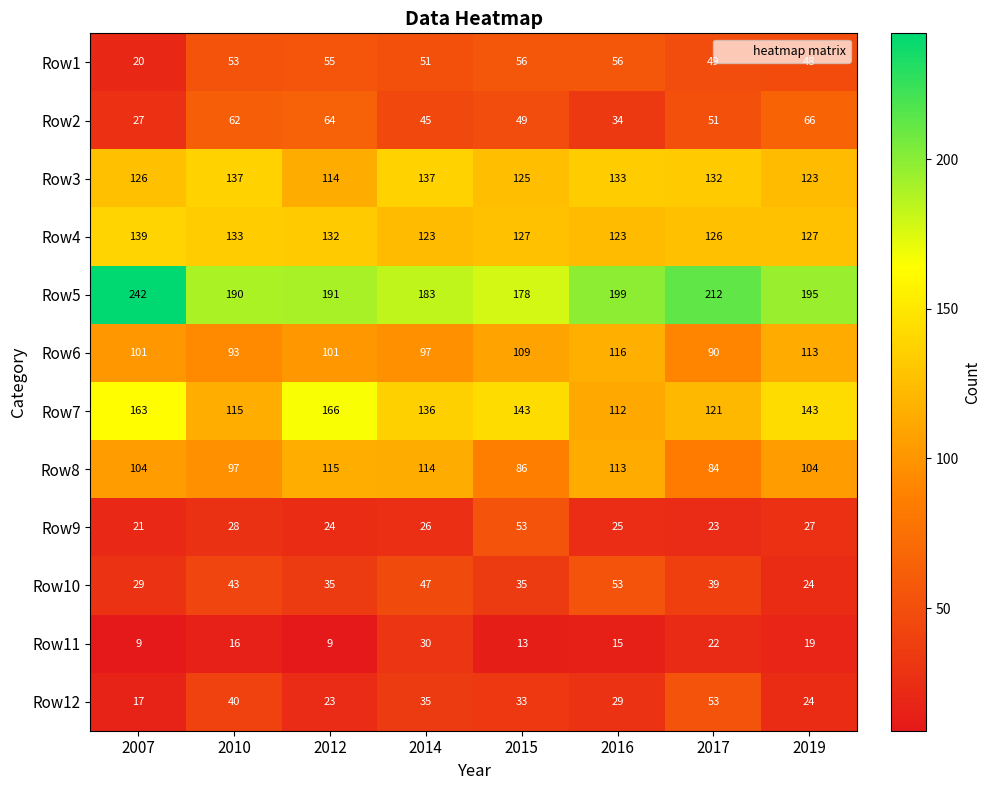

The value of Row5 at 2016 is 76. True or false?

False